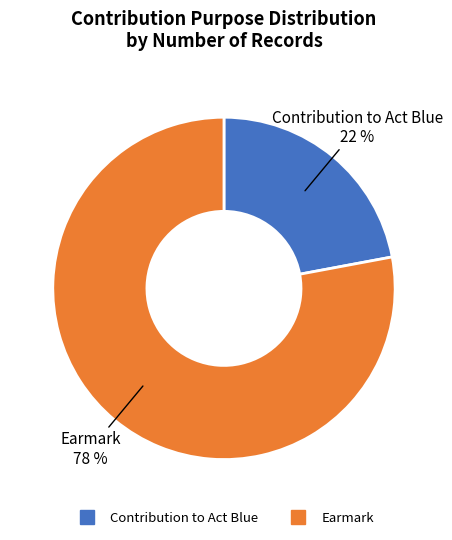

The Earmark slice represents 78% of the pie. True or false?

True